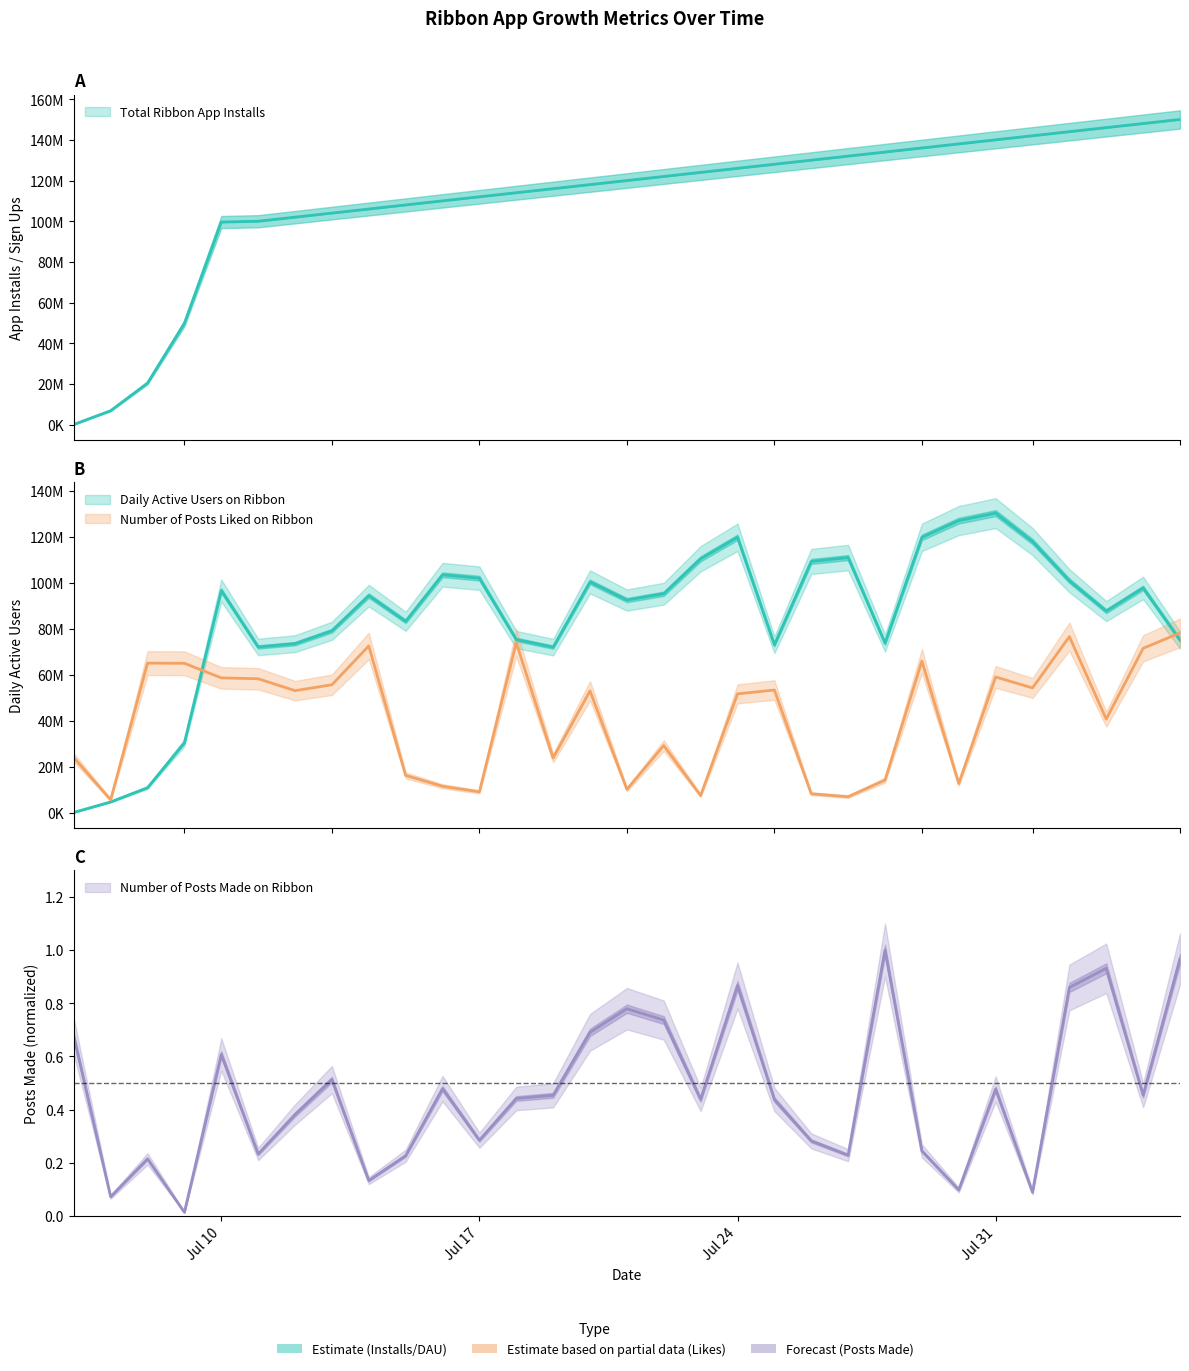

At which label does Number of Posts Liked on Ribbon first exceed 52906425?

2023-07-08